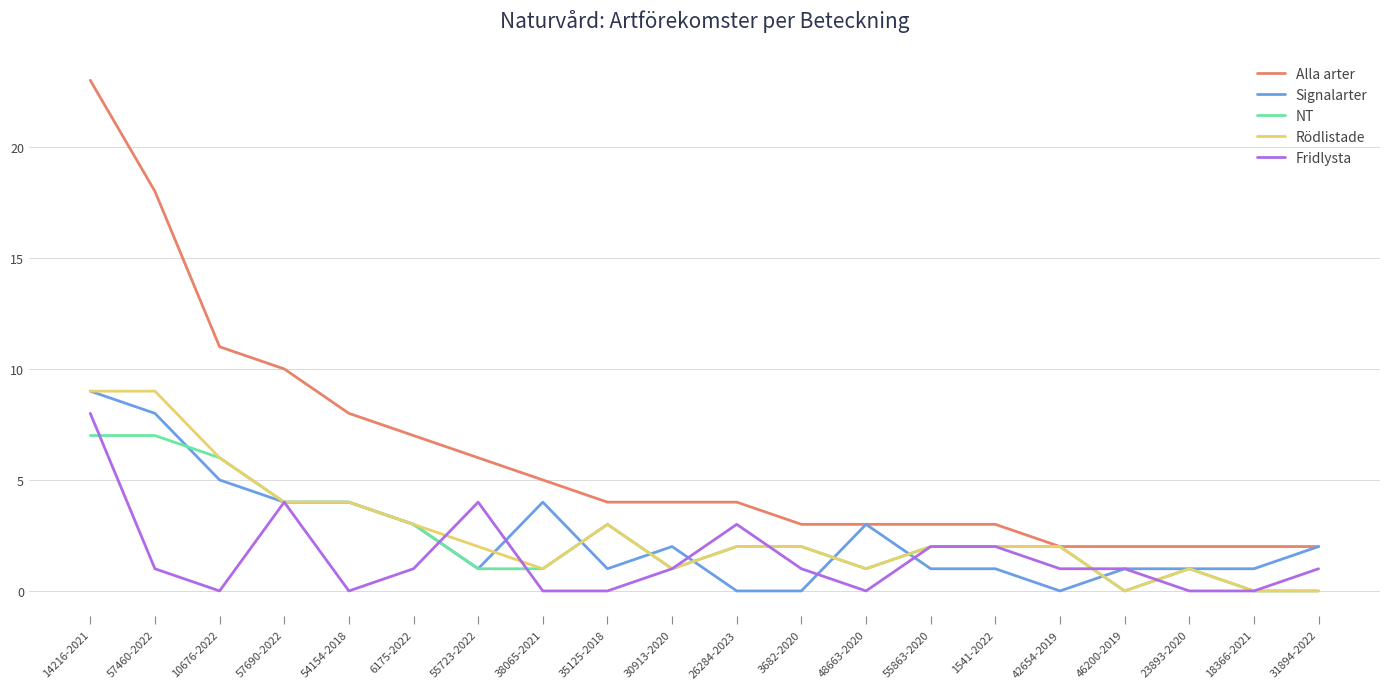

True or false: Fridlysta has more than 1 interior local peaks.

True